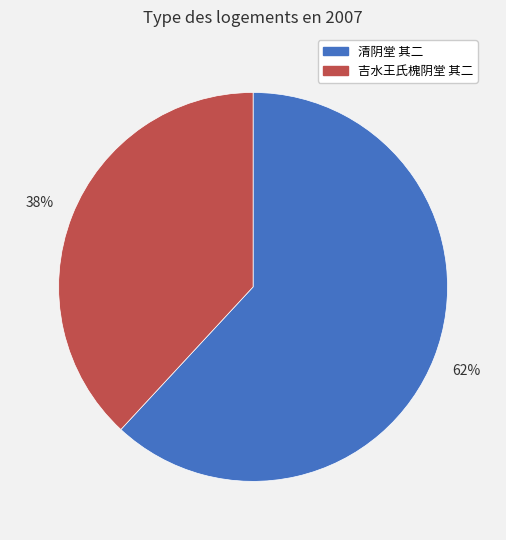

To the nearest percent, what is the difference between the largest and smallest slice percentages?

24%